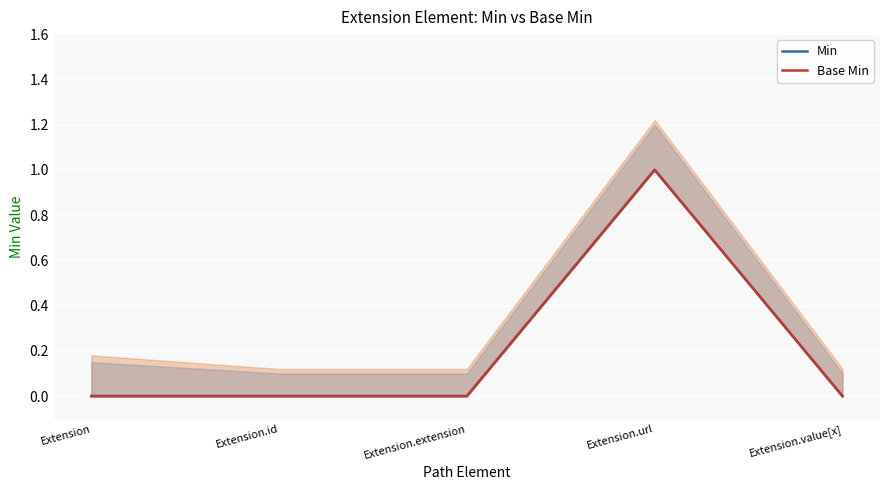

How many values in Min are above zero?

1